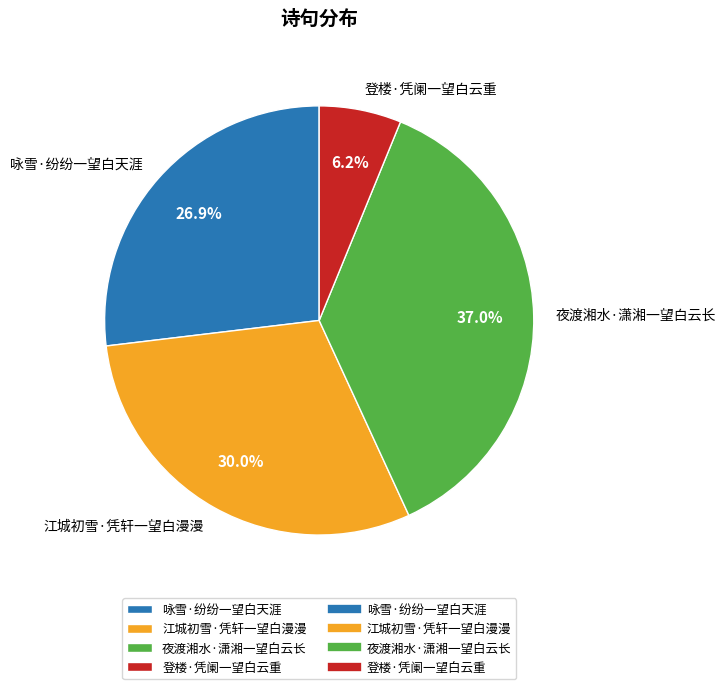

What is the largest slice in the pie chart?

夜渡湘水·潇湘一望白云长